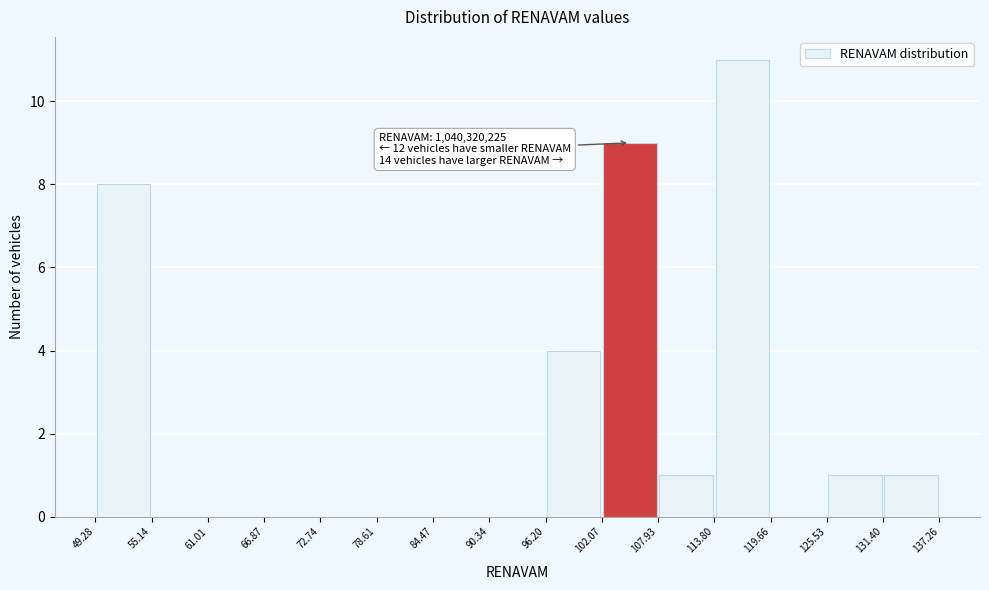

Over which range of the x-axis is the bar tallest?

113.80 to 119.66